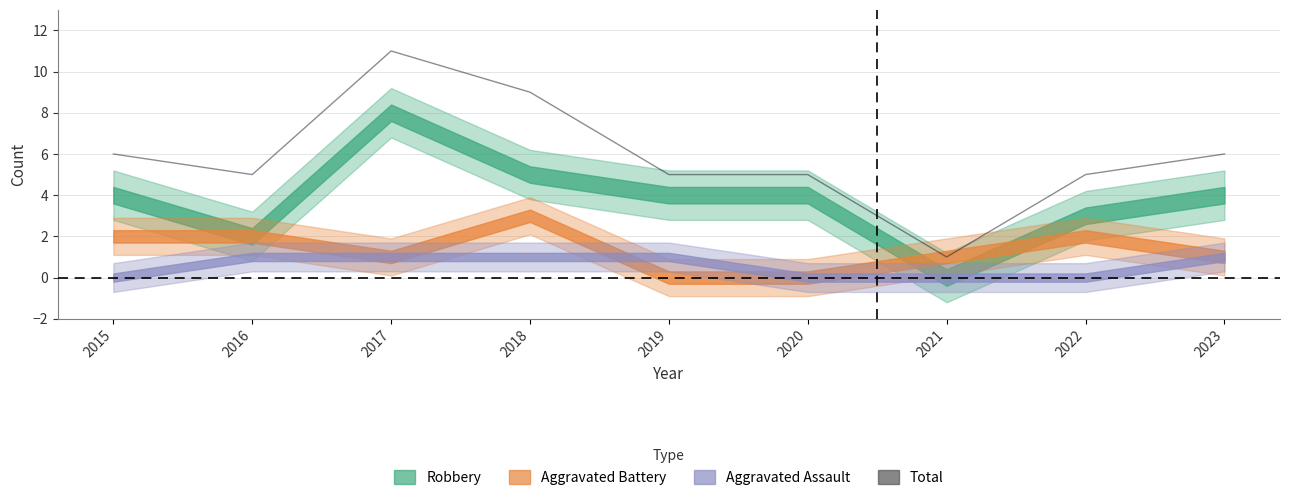

What is the maximum value shown in the chart?

11